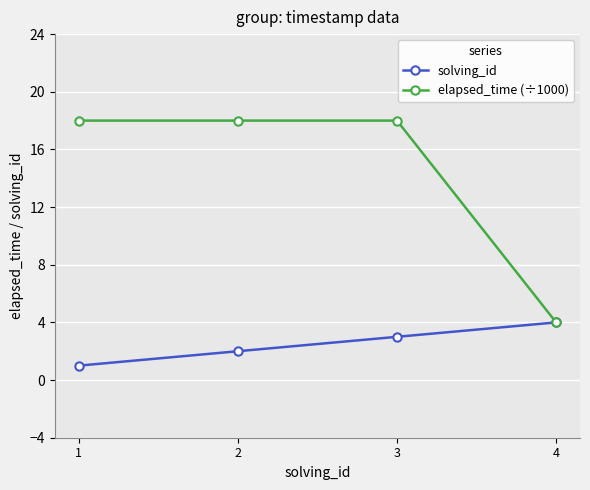

Rank the categories by solving_id value from highest to lowest.

4, 3, 2, 1